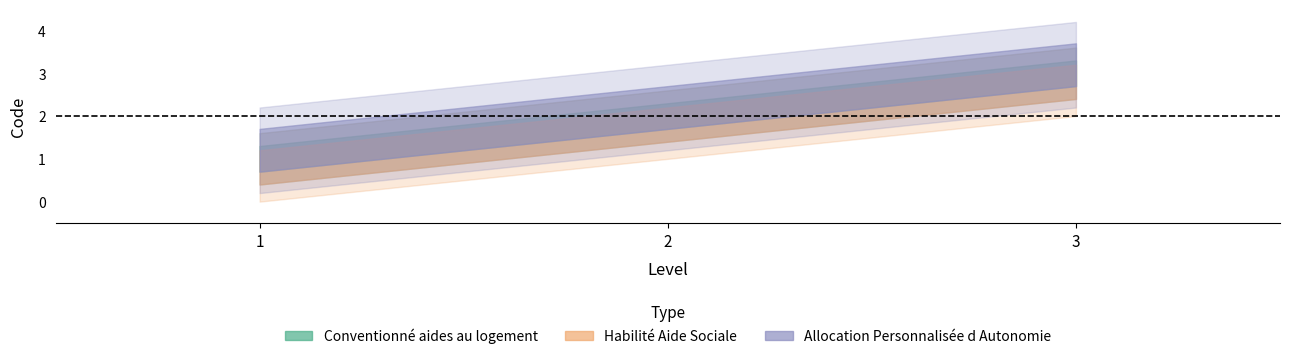

Reading left to right, list all the values displayed in this chart.

Conventionné aides au logement: 1.0	2.0	3.0
Habilité Aide Sociale: 0.8	1.8	2.8
Allocation Personnalisée d Autonomie: 1.2	2.2	3.2